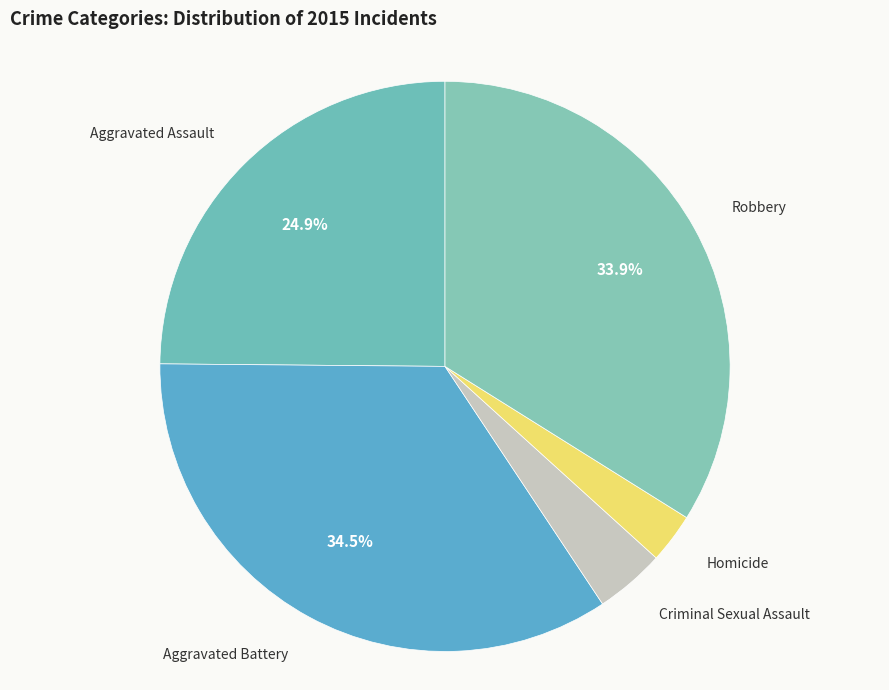

Count the number of slices in the pie.

5